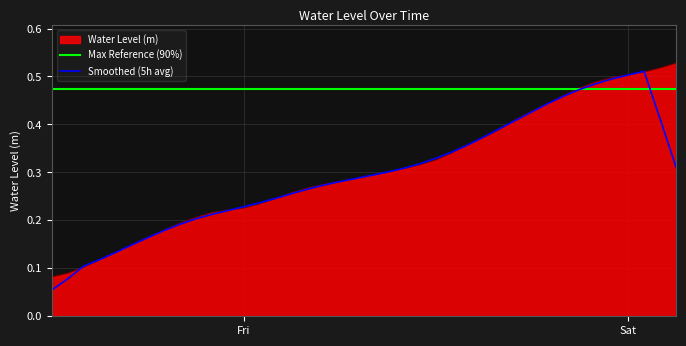

Which has a higher value, 2023-06-09 22:00:00 or 2023-06-10 00:00:00?

2023-06-10 00:00:00